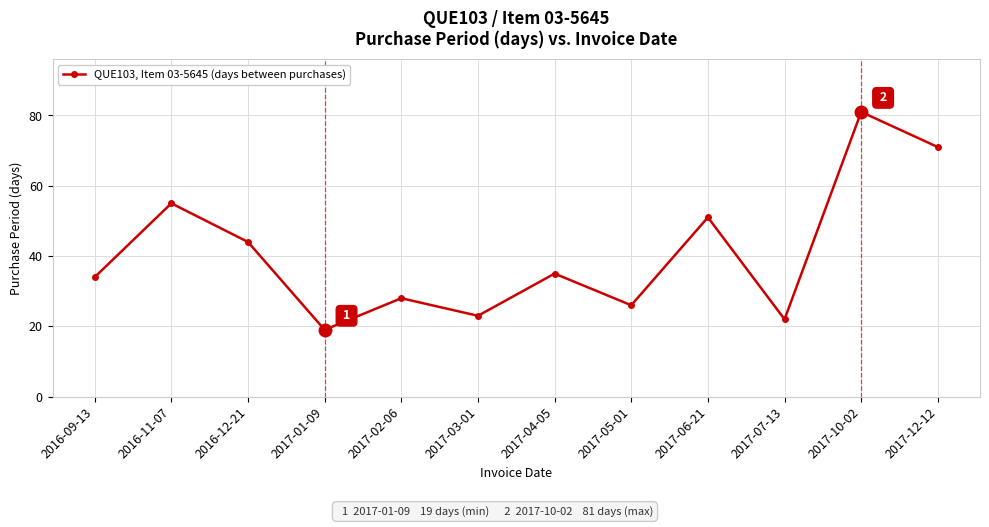

What is the smallest value displayed?

19